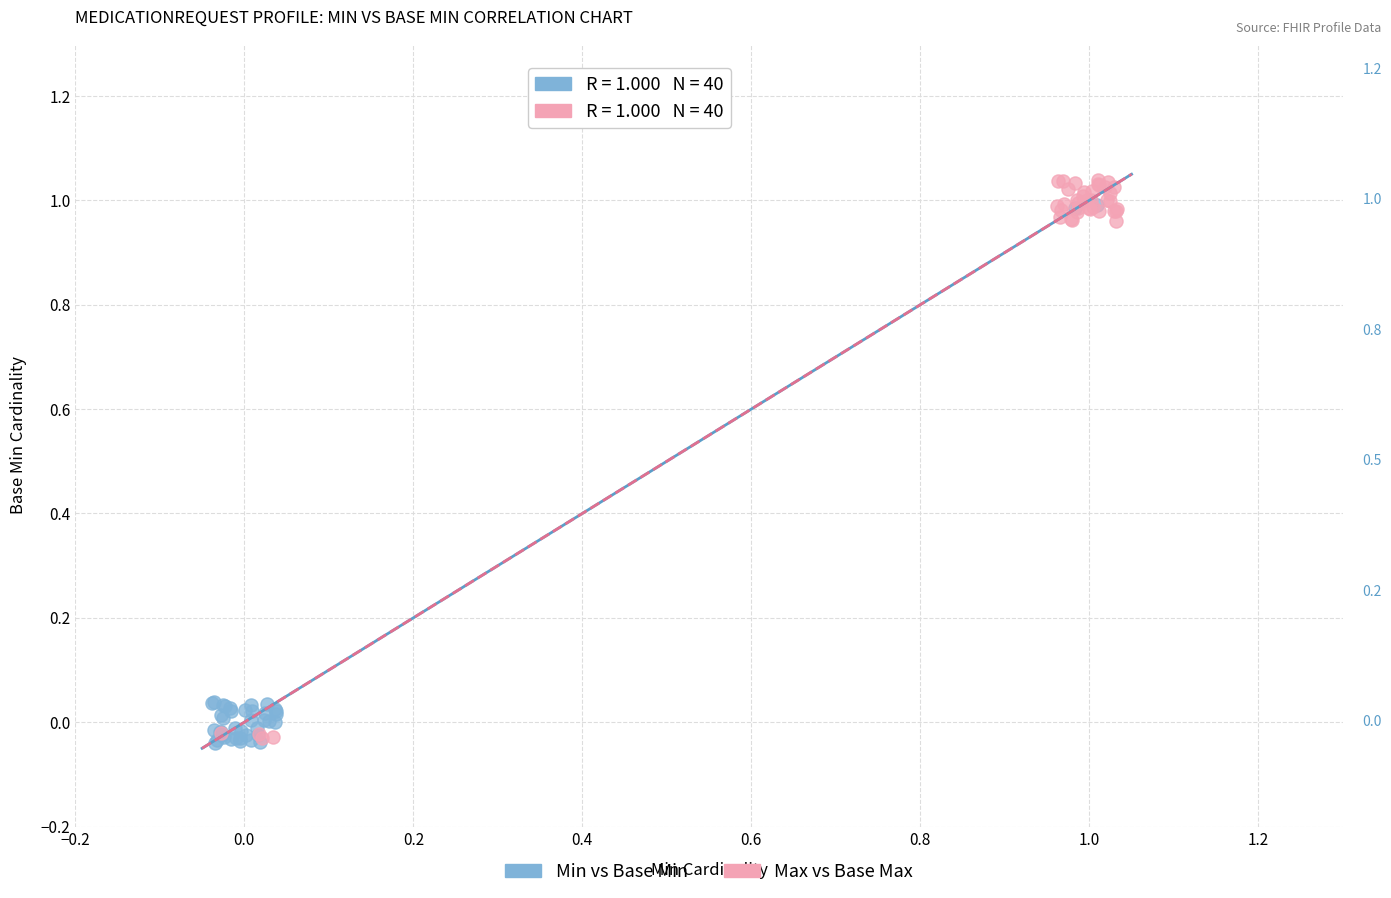

Which series has the widest spread of Y values?

Max vs Base Max